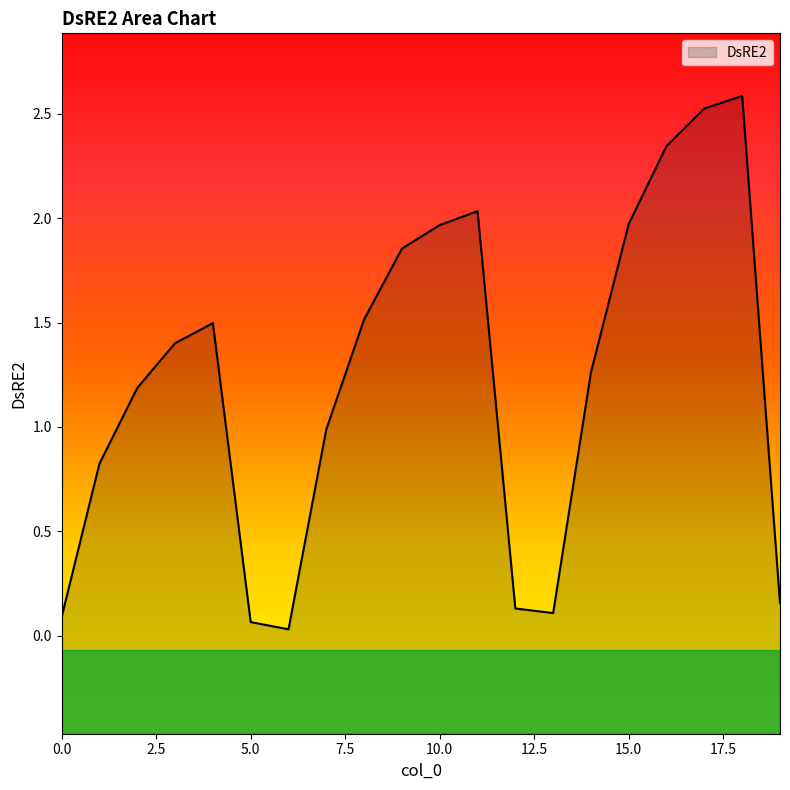

List the labels in order of value, largest first.

18, 17, 16, 11, 15, 10, 9, 8, 4, 3, 14, 2, 7, 1, 19, 12, 13, 0, 5, 6